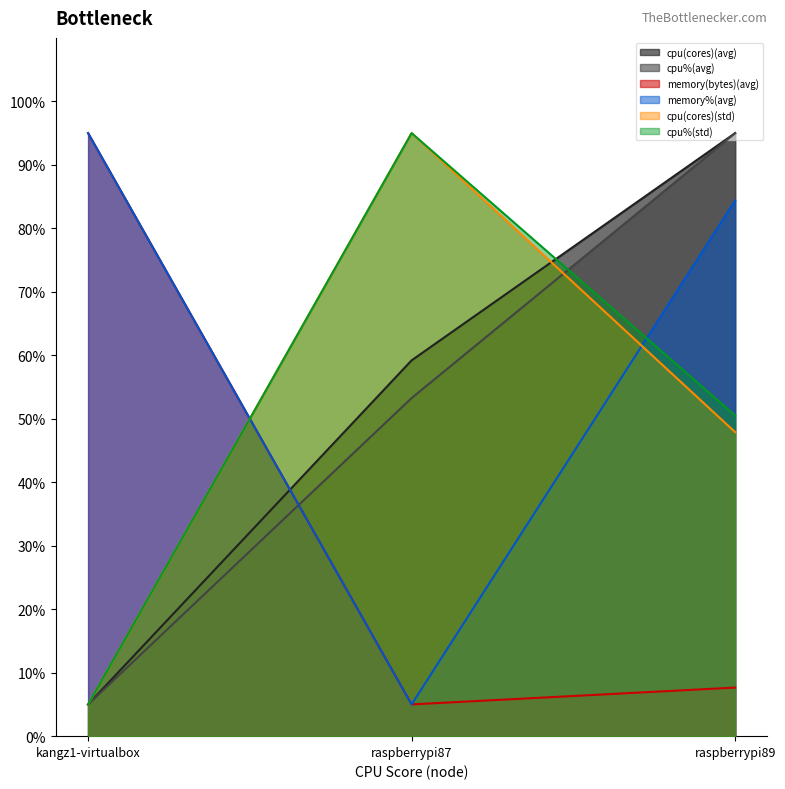

Is the value of cpu(cores)(avg) at kangz1-virtualbox greater than the value of memory(bytes)(avg) at raspberrypi87?

No